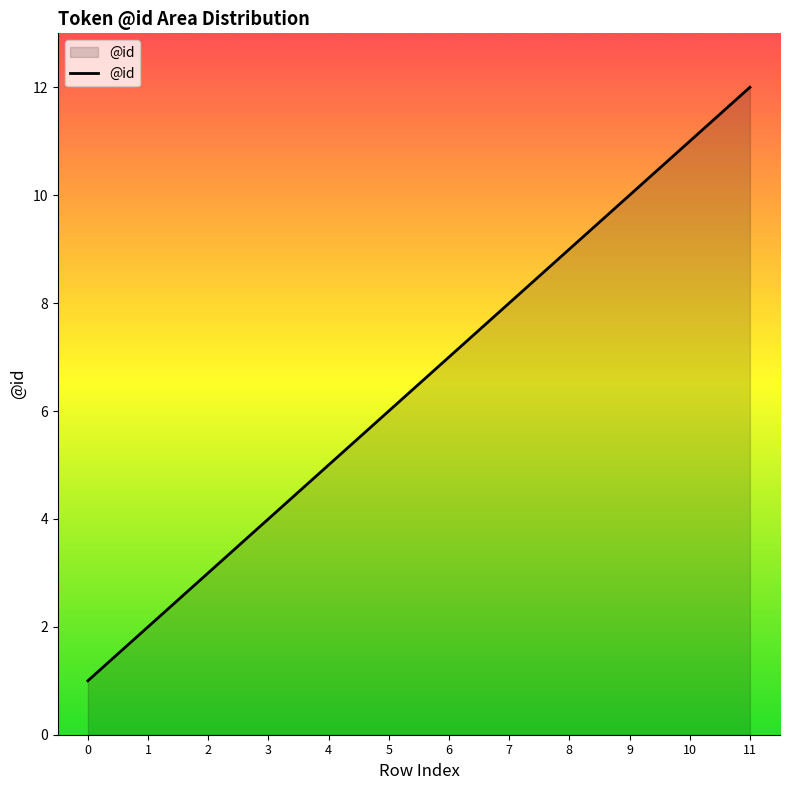

Reading right to left, what are all the values shown in this chart?

11=12	10=11	9=10	8=9	7=8	6=7	5=6	4=5	3=4	2=3	1=2	0=1